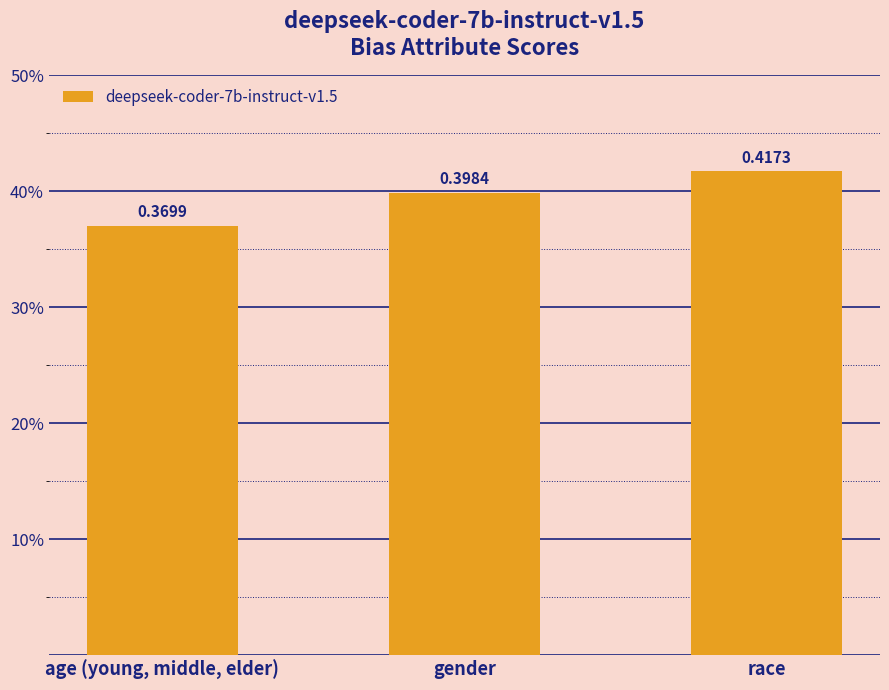

Are the bars horizontal?

No